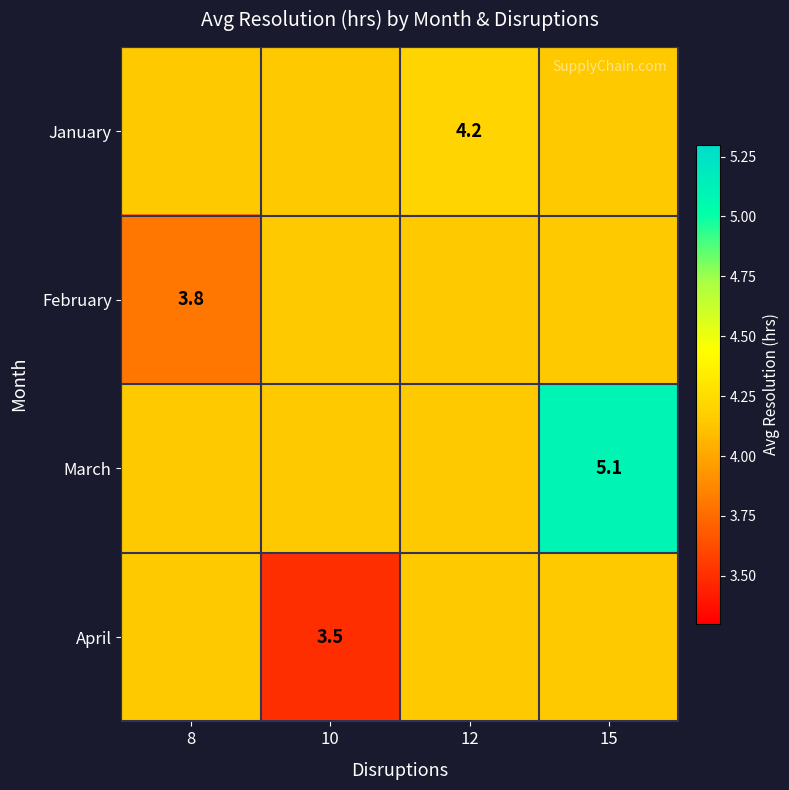

Is the value of January at 8 greater than the value of March at 10?

No